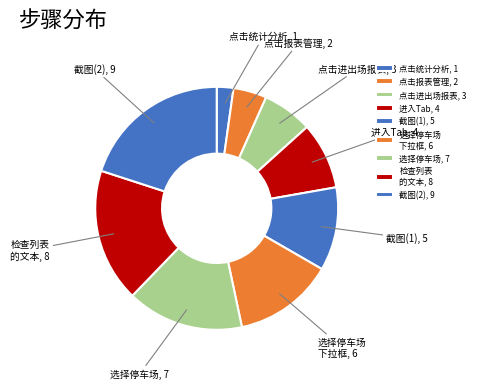

Is there any slice that represents more than half of the pie?

No